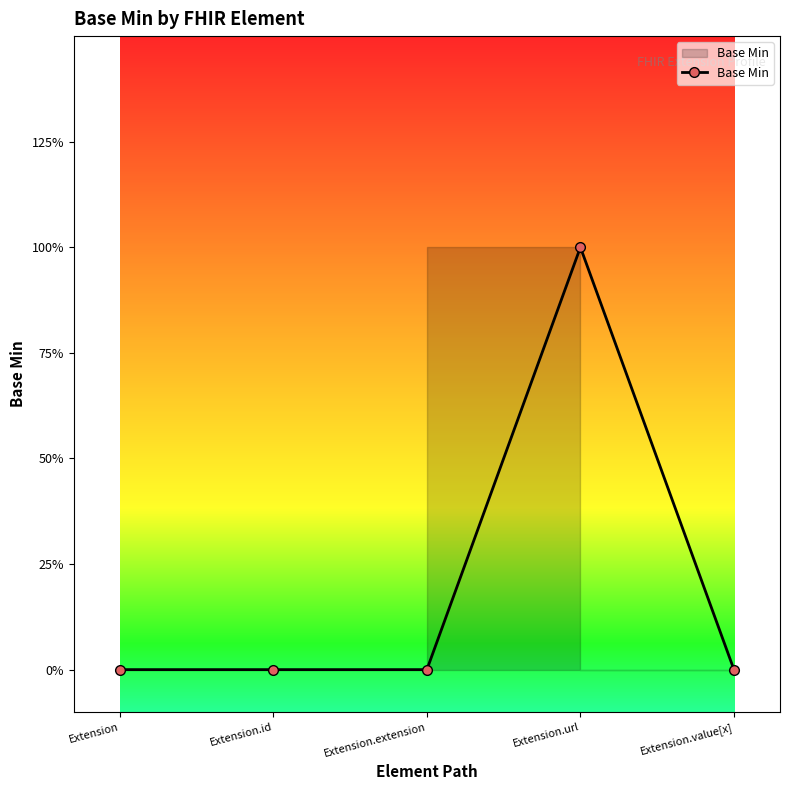

What is the difference between the values at Extension.url and Extension?

1